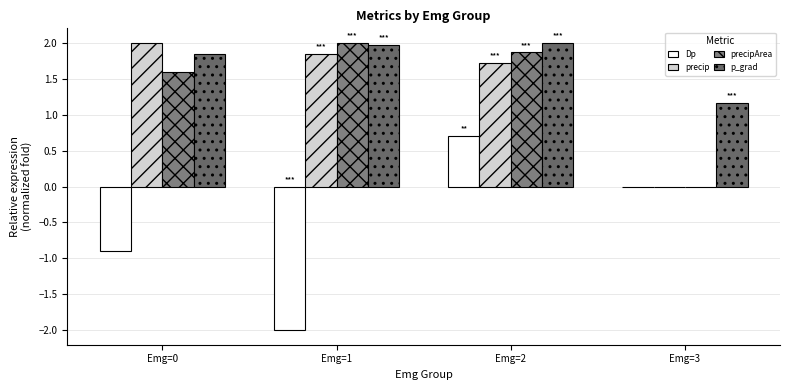

Which series has the largest total across all categories?

p_grad